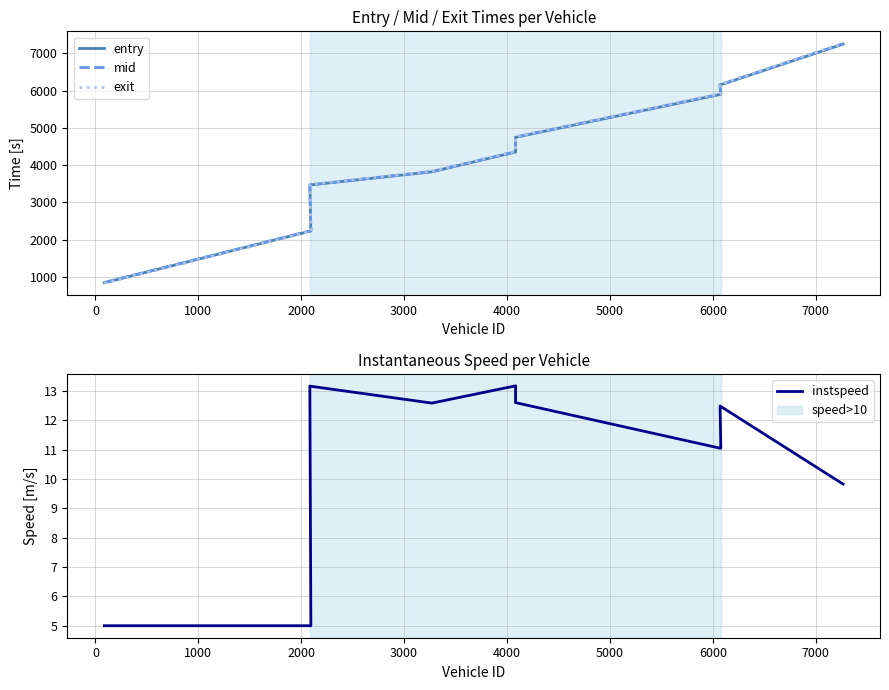

True or false: entry and instspeed cross at least once.

False